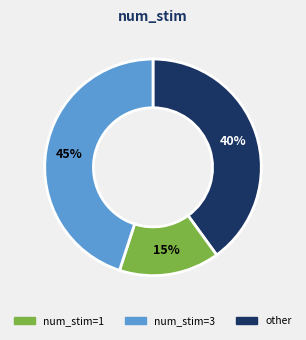

To the nearest percent, what is the average slice percentage?

33%